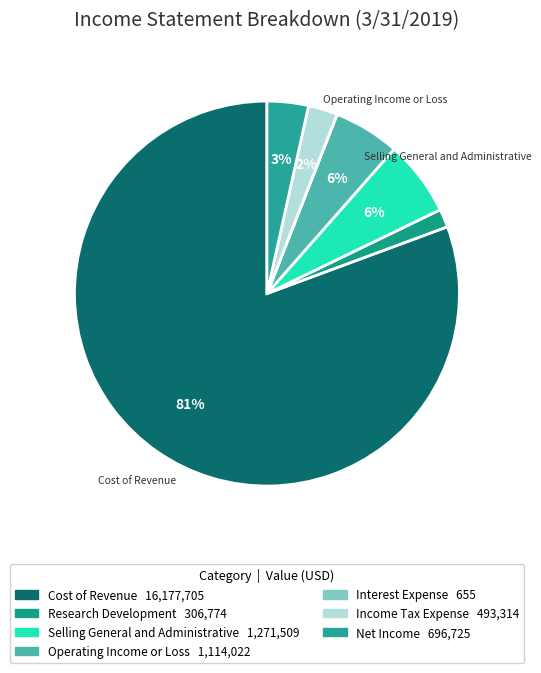

How many slices are in this pie chart?

7